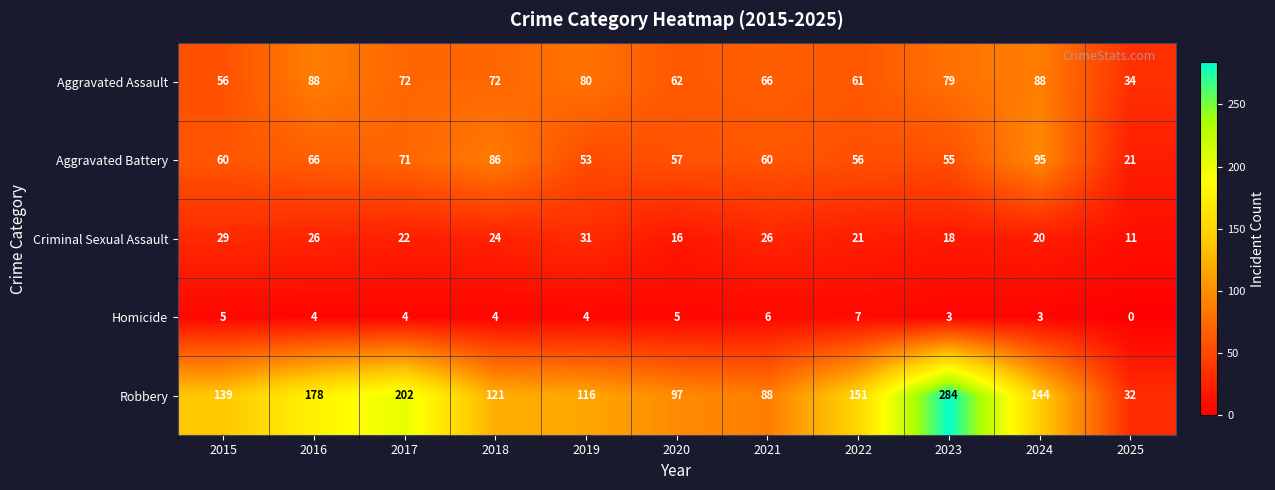

Where does the Aggravated Assault series first go above 72?

2016